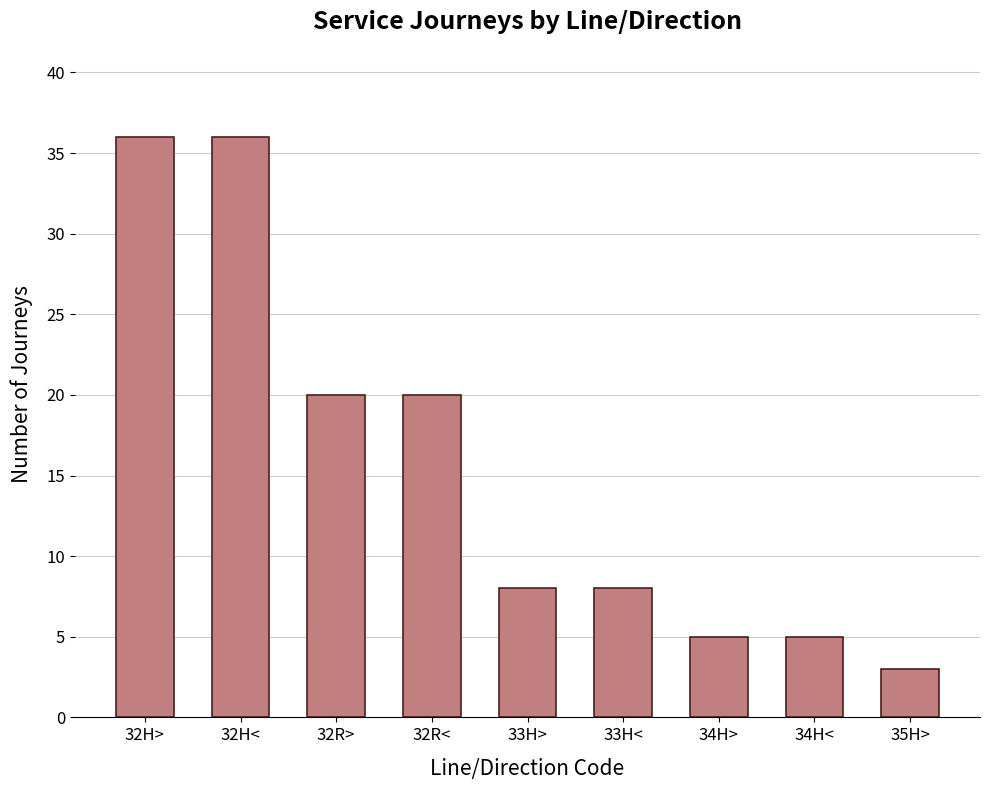

Reading right to left, transcribe all the data shown in this chart.

3	5	5	8	8	20	20	36	36